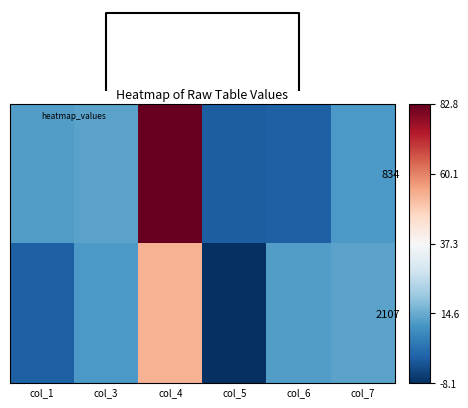

Which series changed the most between col_1 and col_6?

834